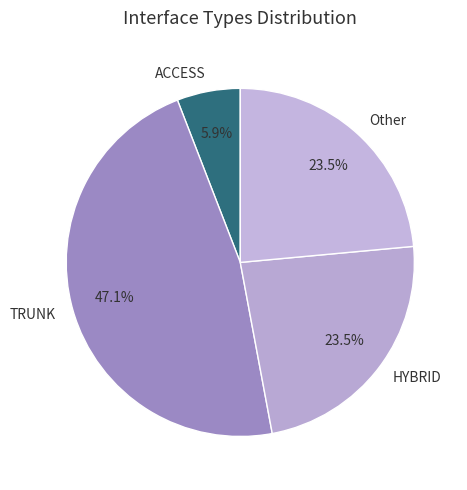

Between ACCESS and HYBRID, which is larger?

HYBRID